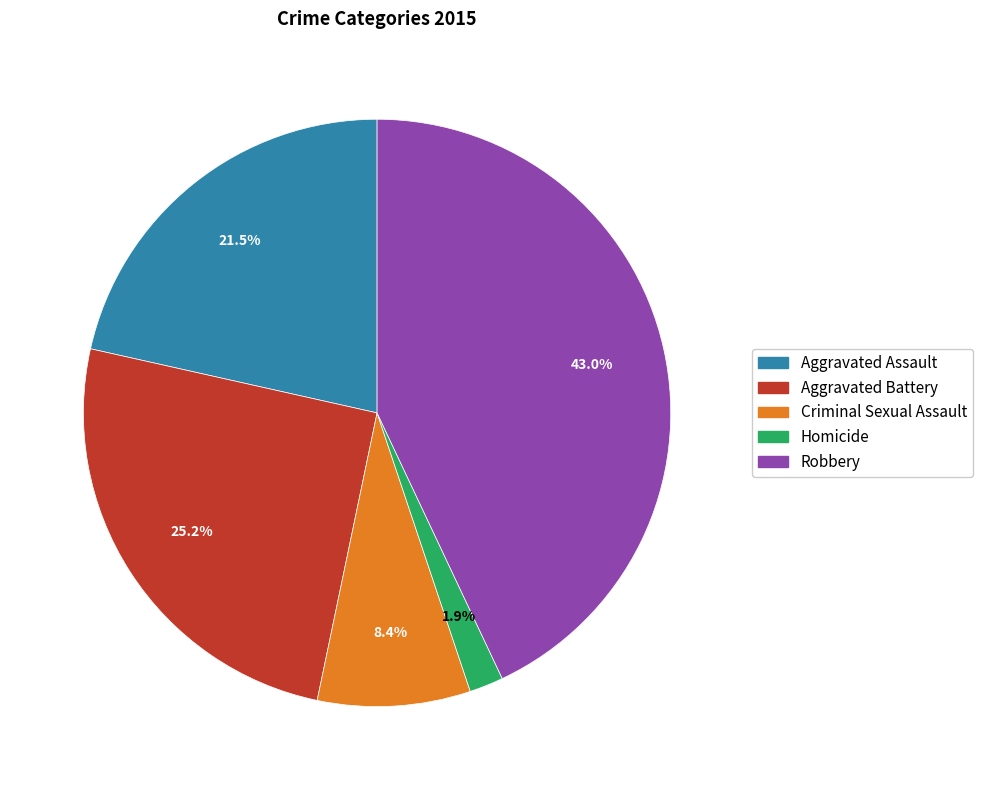

To the nearest percent, what is the average slice percentage?

20%